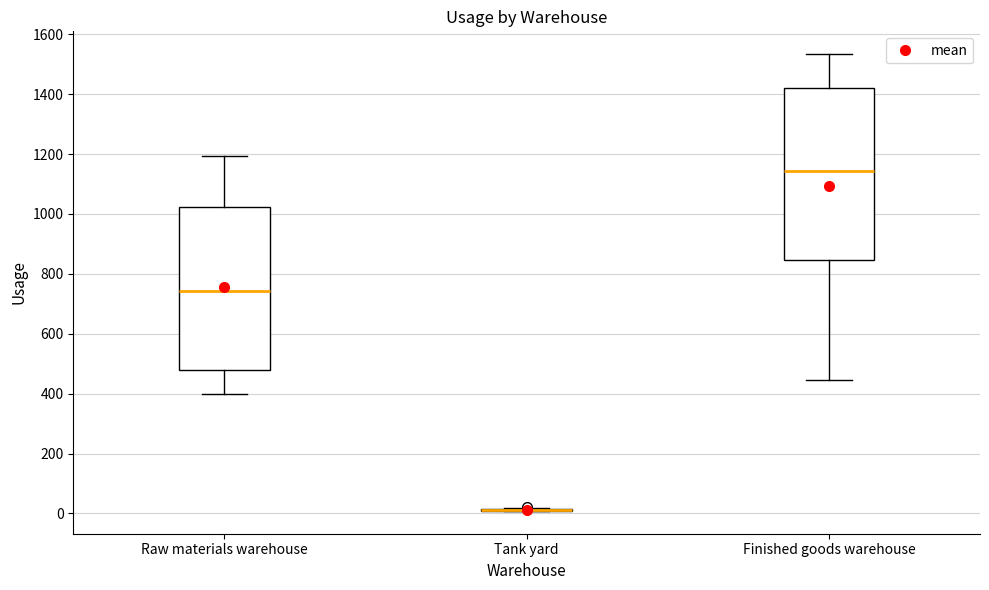

Reading left to right, read every box against the y-axis: the position of its median line, the range the box covers, and the ends of its whiskers. The values are not printed on the chart, so give them approximately, as read against the axis.

Raw materials warehouse: median 740, box 480 to 1020, whiskers 400 to 1200
Tank yard: box collapsed to a line at 20, whiskers 0 to 20
Finished goods warehouse: median 1140, box 840 to 1420, whiskers 440 to 1540